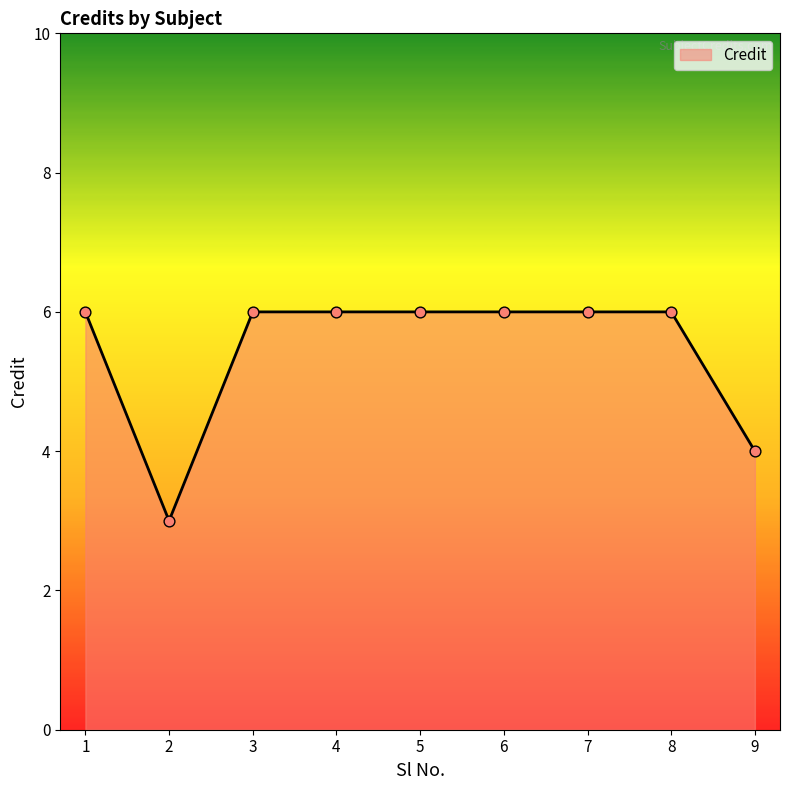

What is the ratio of the value at 3 to the value at 8?

1.0